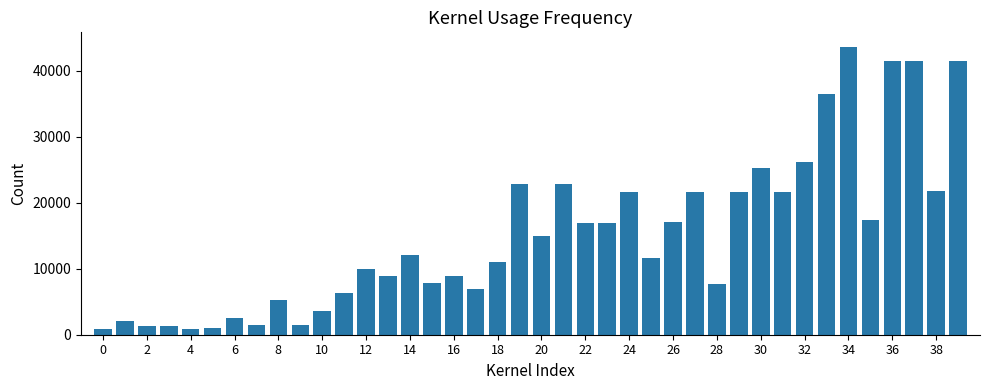

What is the value of the 25th bar from the left?

21600